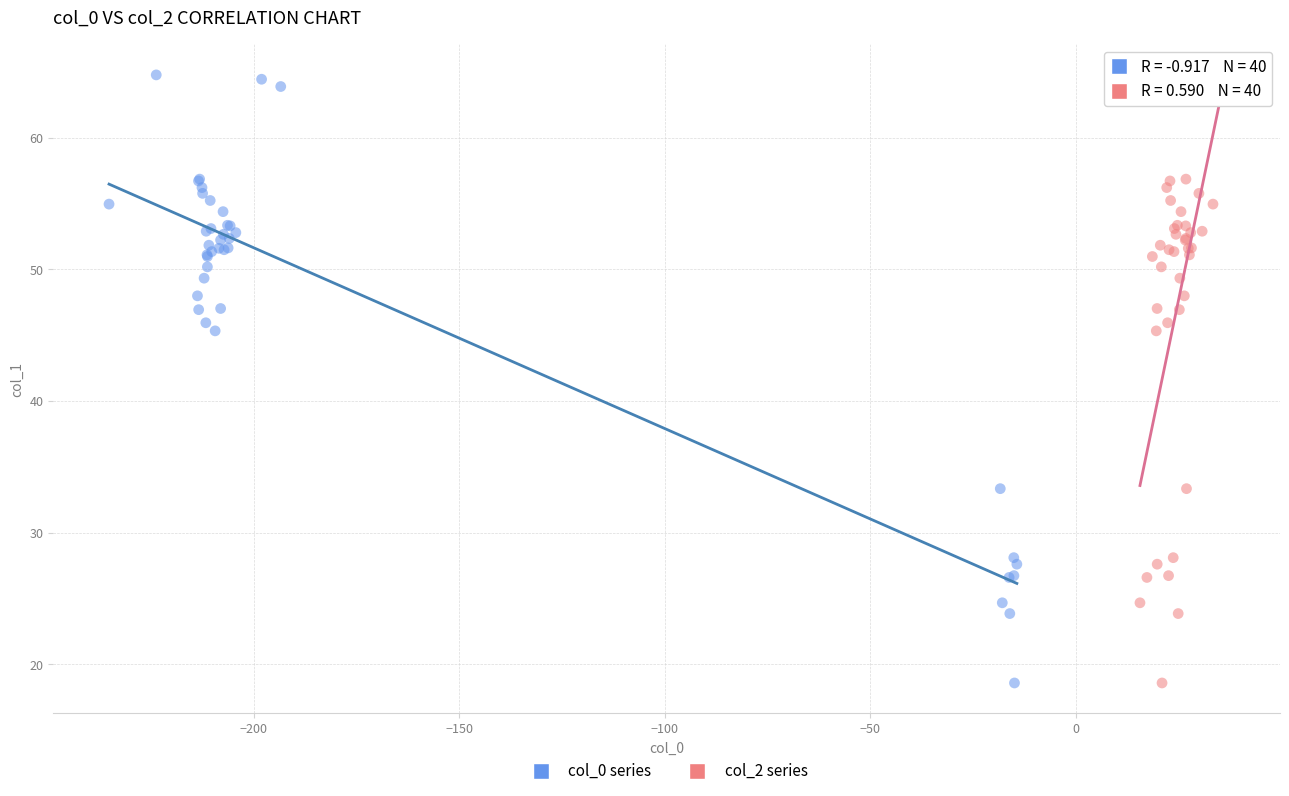

What are all the series names shown in the legend?

col_0 series, col_2 series